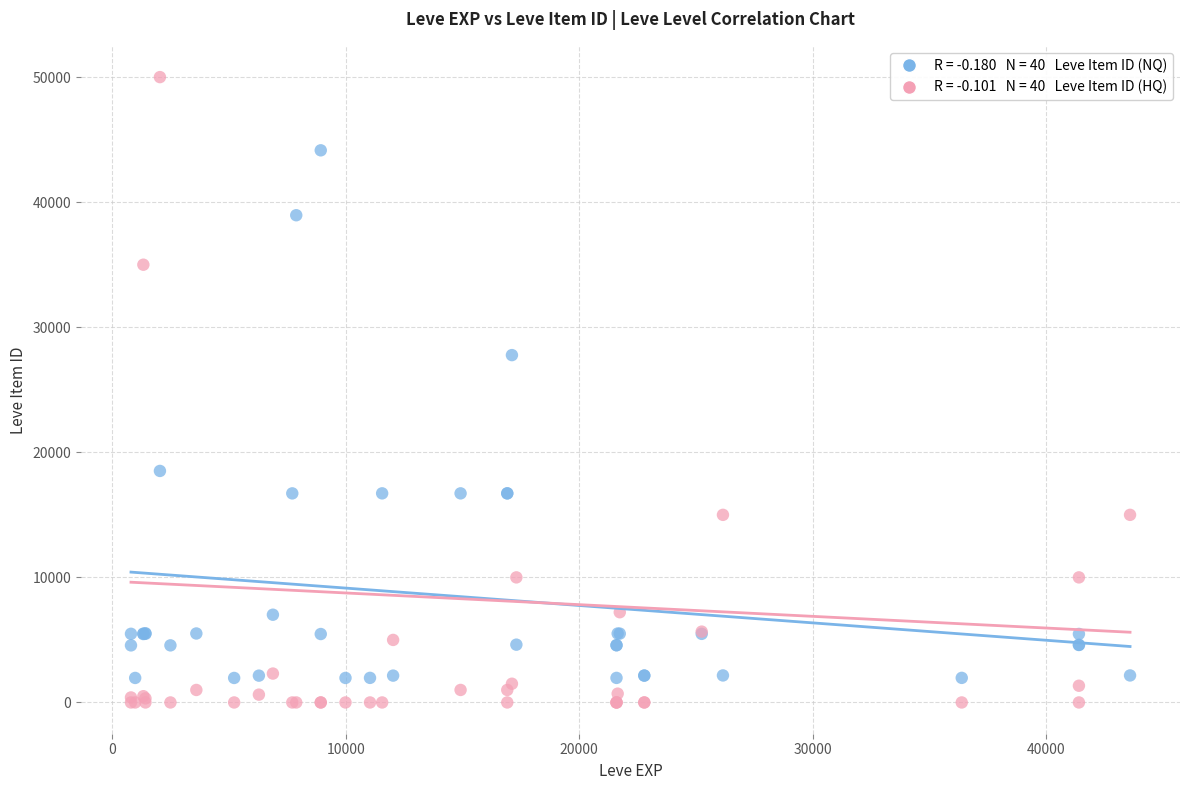

Across all series, what Y value is closest to 25000?

27772